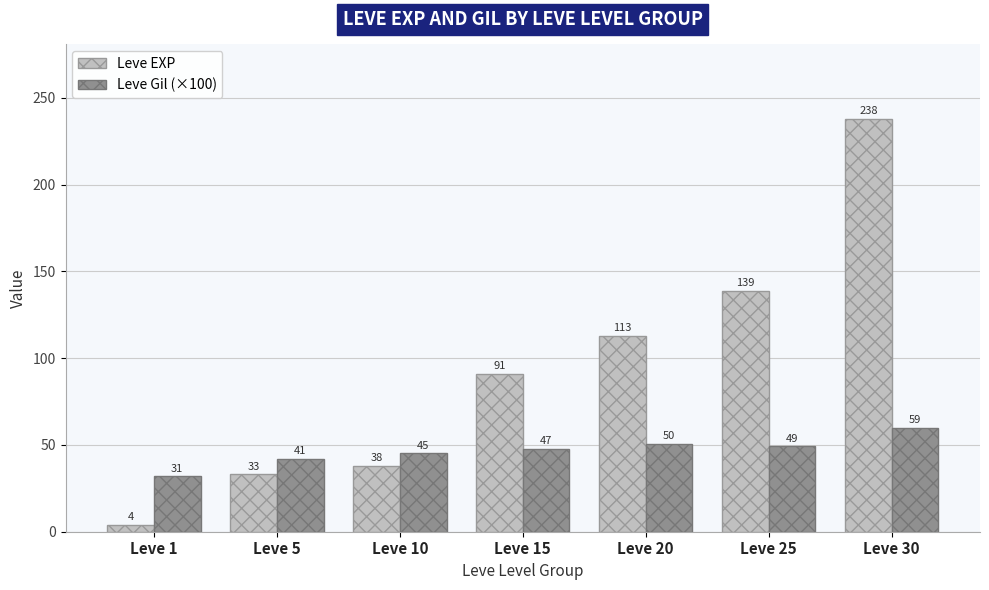

The Leve Gil (×100) series shows 9.6 at Leve 15. True or false?

False